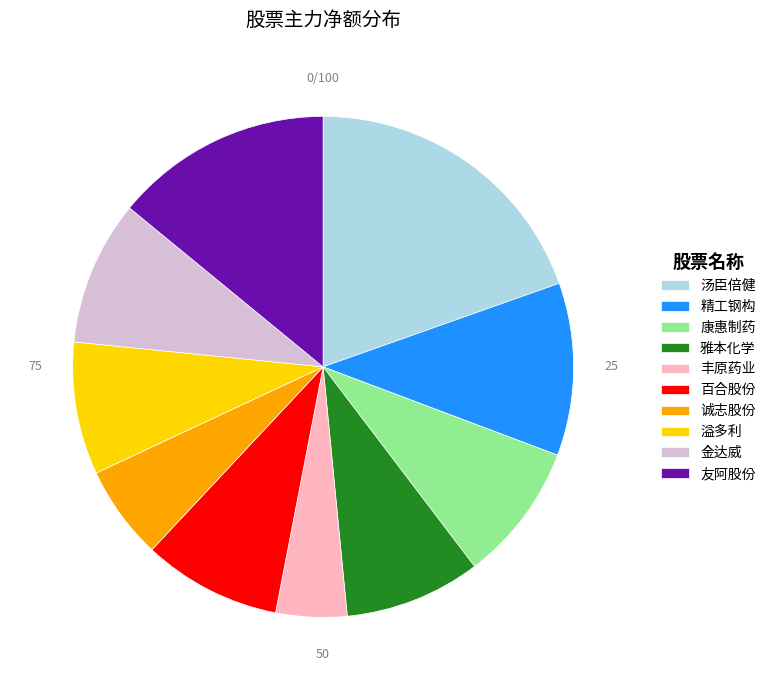

Approximately how many times larger is the value at 百合股份 compared to 金达威?

1.0